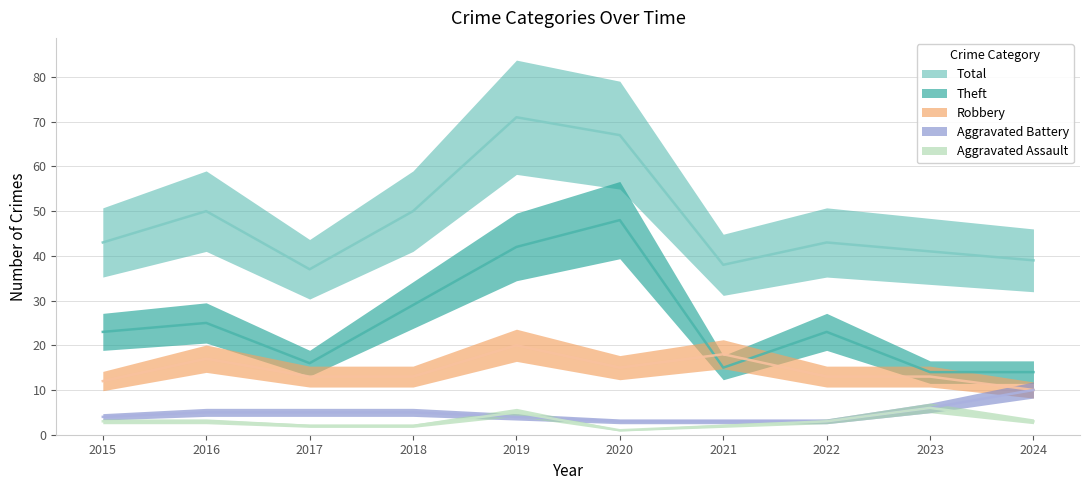

What is the total value across all series at 2020?

134